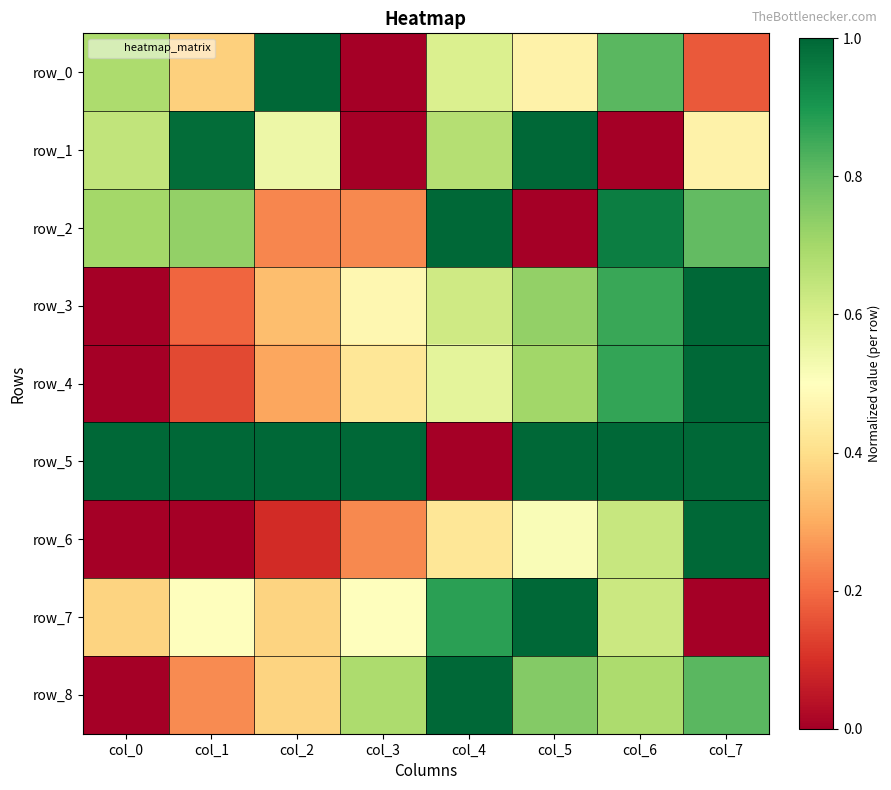

Is it true that row_6 equals 0.4 at col_4?

True